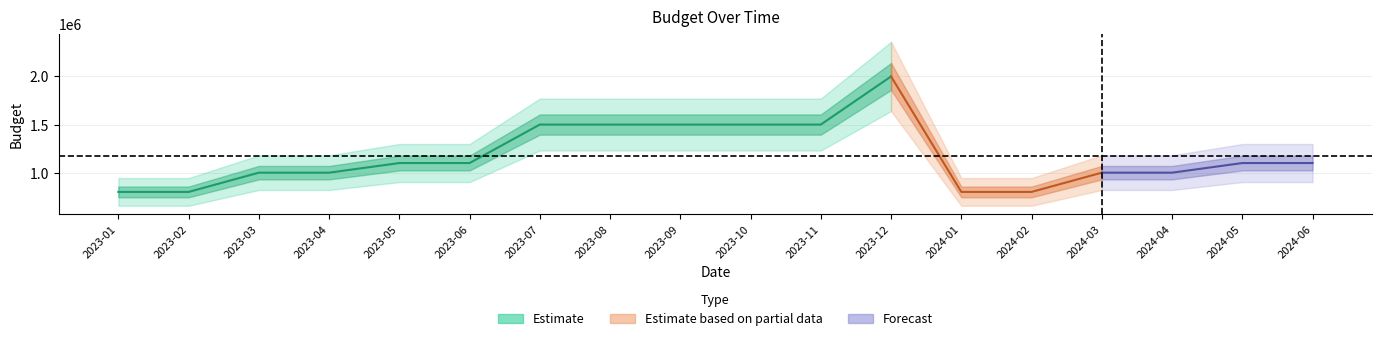

What is the difference between the maximum and second lowest values?

1200000